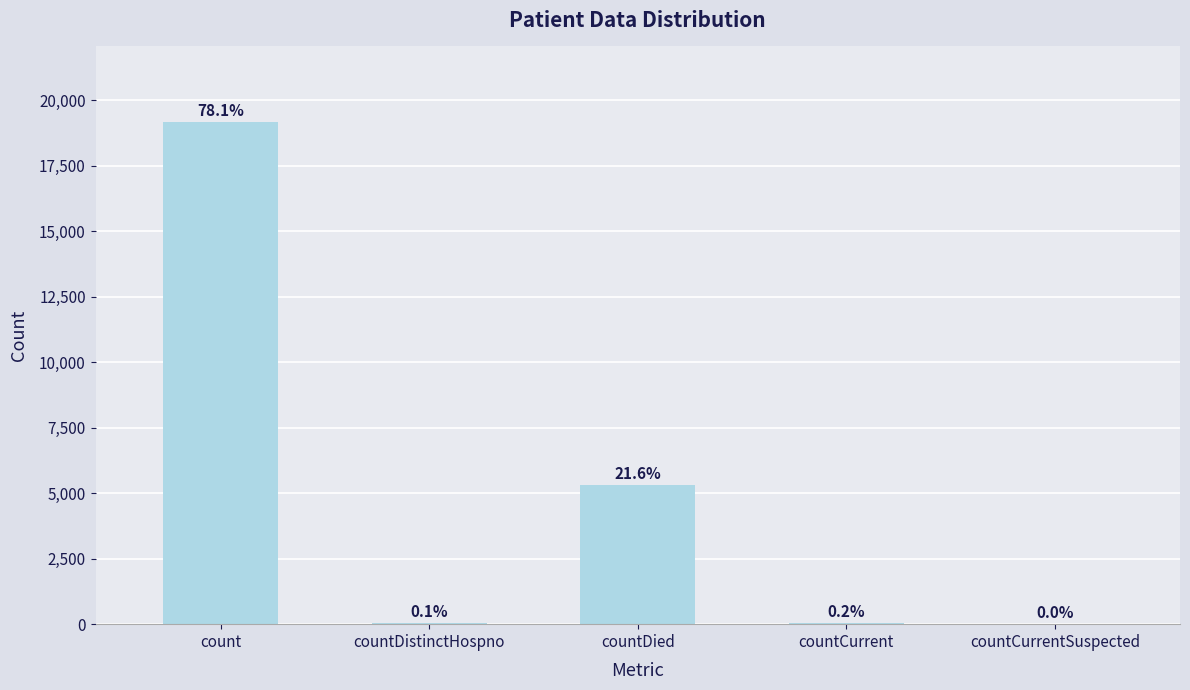

What is the value of the 4th bar from the left?

38